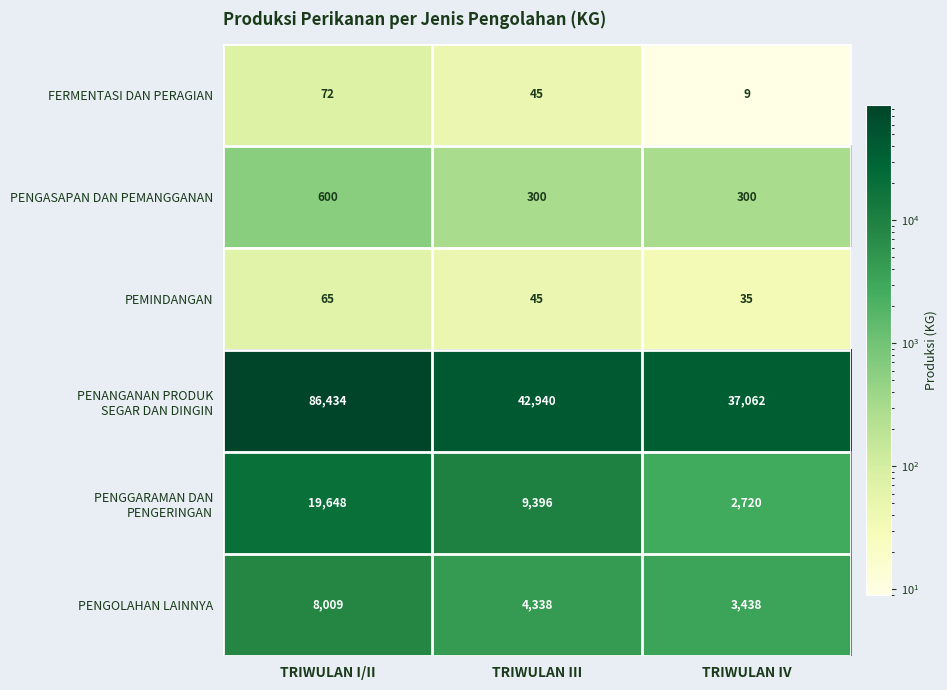

Is the value of PENGASAPAN DAN PEMANGGANAN at TRIWULAN IV greater than the value of PENGOLAHAN LAINNYA at TRIWULAN IV?

No